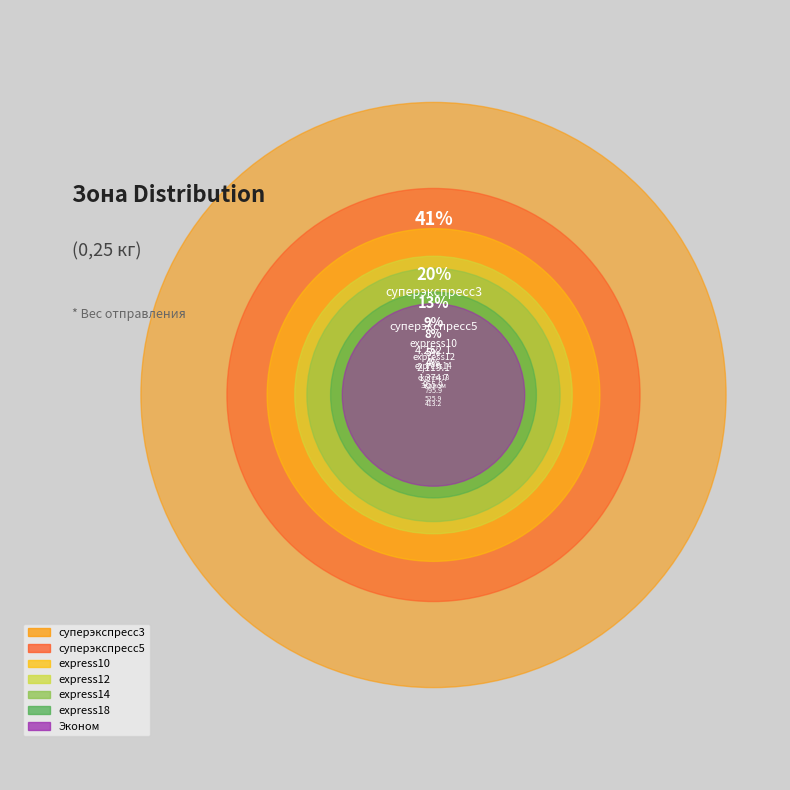

Is it true that express18 is 1% of the pie?

False